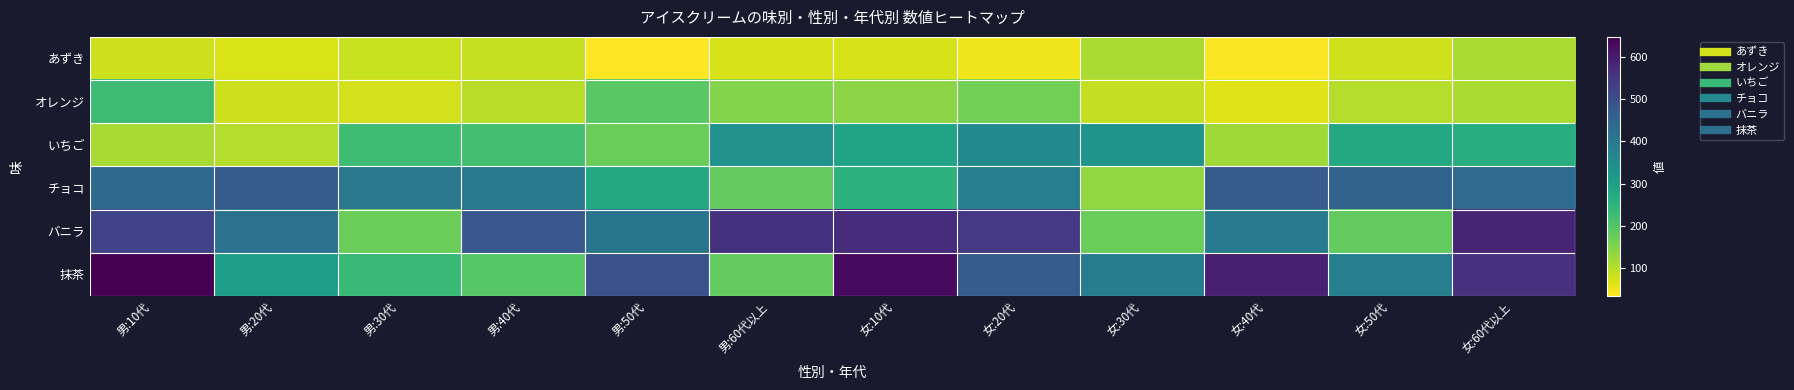

Reading left to right, what are all the values shown in this chart?

あずき: 男:10代=79	男:20代=67	男:30代=84	男:40代=87	男:50代=33	男:60代以上=71	女:10代=70	女:20代=49	女:30代=112	女:40代=36	女:50代=78	女:60代以上=111
オレンジ: 男:10代=226	男:20代=80	男:30代=74	男:40代=98	男:50代=190	男:60代以上=146	女:10代=140	女:20代=164	女:30代=90	女:40代=62	女:50代=102	女:60代以上=110
いちご: 男:10代=114	男:20代=102	男:30代=225	男:40代=216	男:50代=171	男:60代以上=336	女:10代=288	女:20代=354	女:30代=330	女:40代=120	女:50代=276	女:60代以上=264
チョコ: 男:10代=436	男:20代=468	男:30代=404	男:40代=400	男:50代=276	男:60代以上=180	女:10代=252	女:20代=384	女:30代=132	女:40代=472	女:50代=452	女:60代以上=432
バニラ: 男:10代=525	男:20代=415	男:30代=170	男:40代=480	男:50代=410	男:60代以上=560	女:10代=570	女:20代=545	女:30代=170	女:40代=395	女:50代=180	女:60代以上=585
抹茶: 男:10代=648	男:20代=306	男:30代=234	男:40代=192	男:50代=492	男:60代以上=180	女:10代=630	女:20代=468	女:30代=390	女:40代=594	女:50代=384	女:60代以上=564